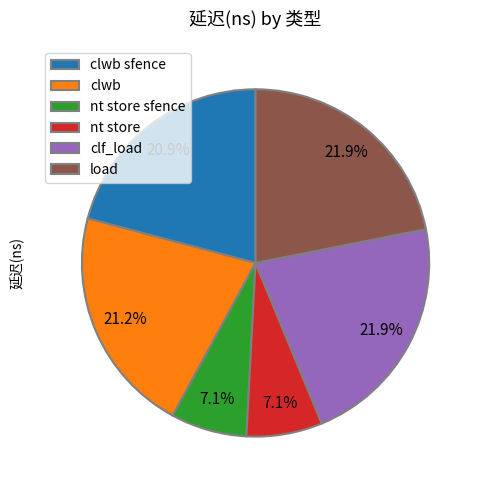

Is there a majority slice in this chart?

No